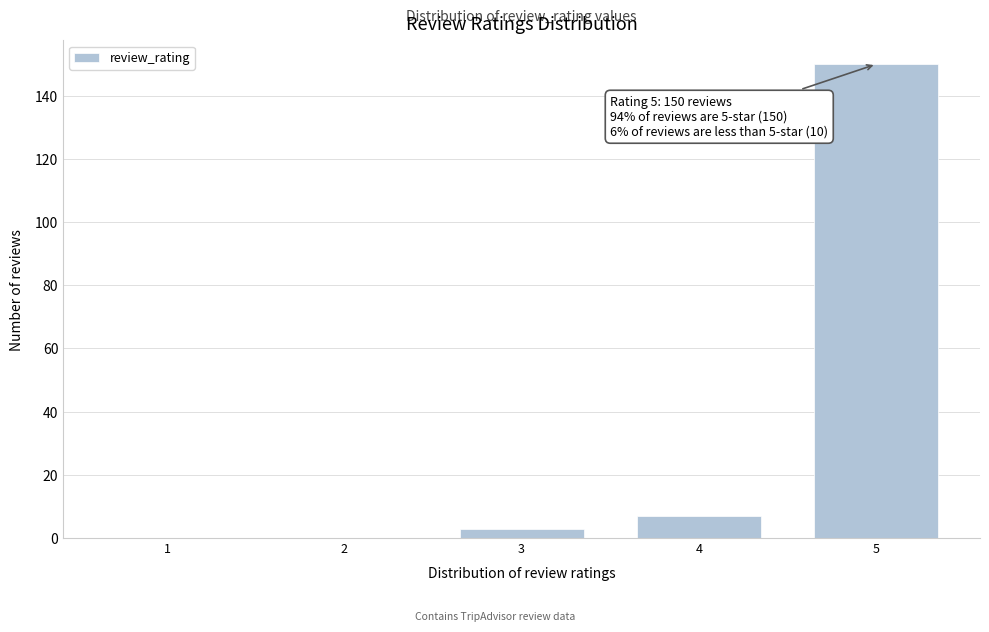

Reading right to left, list all the values displayed in this chart.

5=150	4=7	3=3	2=0	1=0